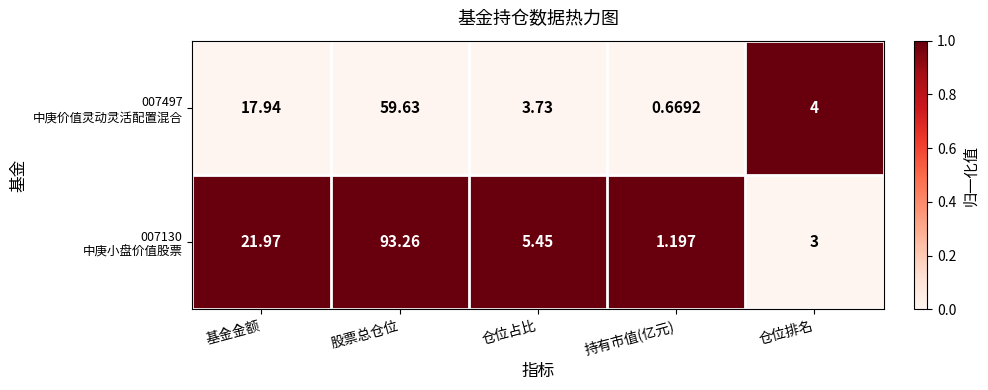

At which category does the chart reach its peak across all series?

股票总仓位